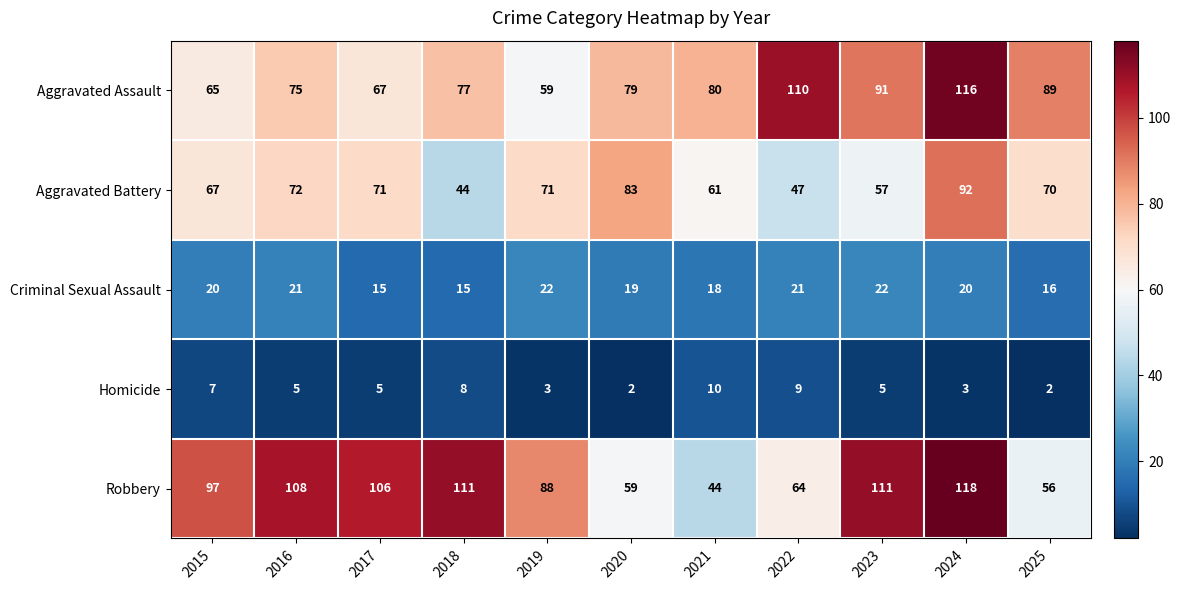

What is the difference between the Criminal Sexual Assault values at 2019 and 2017?

7